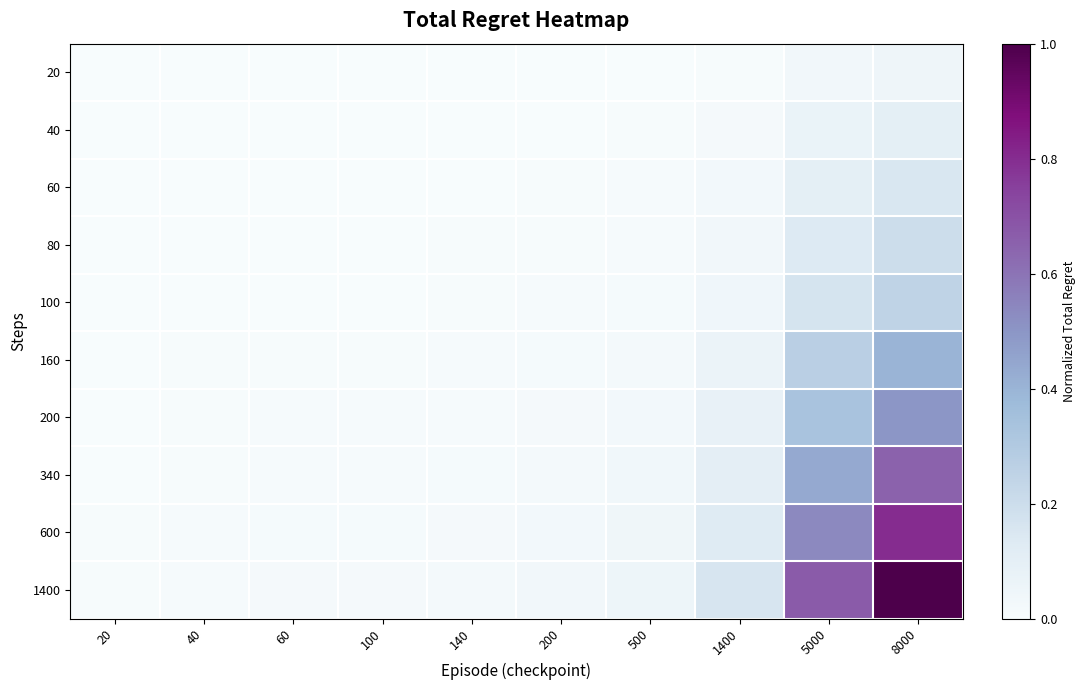

Reading left to right, list all the values displayed in this chart.

20: 20=0.0	40=0.0	60=0.0	100=0.0	140=0.0	200=0.0	500=0.0	1400=0.0	5000=0.0	8000=0.0
40: 20=0.0	40=0.0	60=0.0	100=0.0	140=0.0	200=0.0	500=0.0	1400=0.0	5000=0.1	8000=0.1
60: 20=0.0	40=0.0	60=0.0	100=0.0	140=0.0	200=0.0	500=0.0	1400=0.0	5000=0.1	8000=0.1
80: 20=0.0	40=0.0	60=0.0	100=0.0	140=0.0	200=0.0	500=0.0	1400=0.0	5000=0.1	8000=0.2
100: 20=0.0	40=0.0	60=0.0	100=0.0	140=0.0	200=0.0	500=0.0	1400=0.0	5000=0.2	8000=0.2
160: 20=0.0	40=0.0	60=0.0	100=0.0	140=0.0	200=0.0	500=0.0	1400=0.1	5000=0.3	8000=0.4
200: 20=0.0	40=0.0	60=0.0	100=0.0	140=0.0	200=0.0	500=0.0	1400=0.1	5000=0.3	8000=0.5
340: 20=0.0	40=0.0	60=0.0	100=0.0	140=0.0	200=0.0	500=0.0	1400=0.1	5000=0.4	8000=0.6
600: 20=0.0	40=0.0	60=0.0	100=0.0	140=0.0	200=0.0	500=0.0	1400=0.1	5000=0.5	8000=0.8
1400: 20=0.0	40=0.0	60=0.0	100=0.0	140=0.0	200=0.0	500=0.1	1400=0.2	5000=0.7	8000=1.0